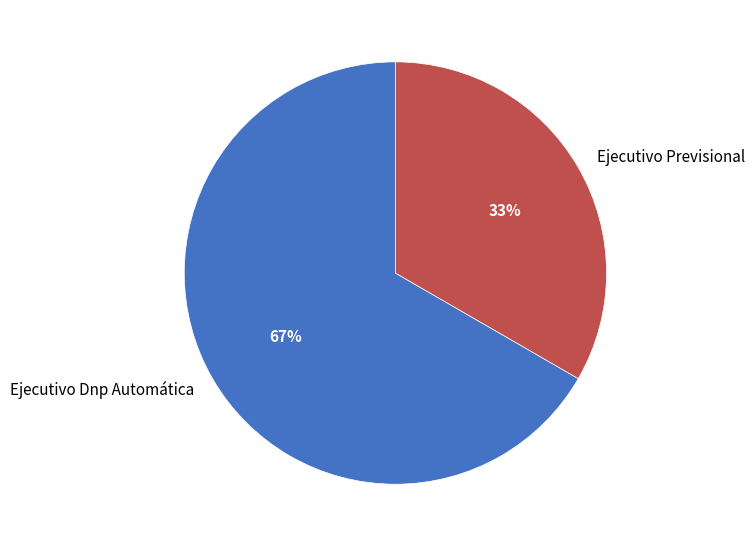

Rank the categories by value from highest to lowest.

Ejecutivo Dnp Automática, Ejecutivo Previsional